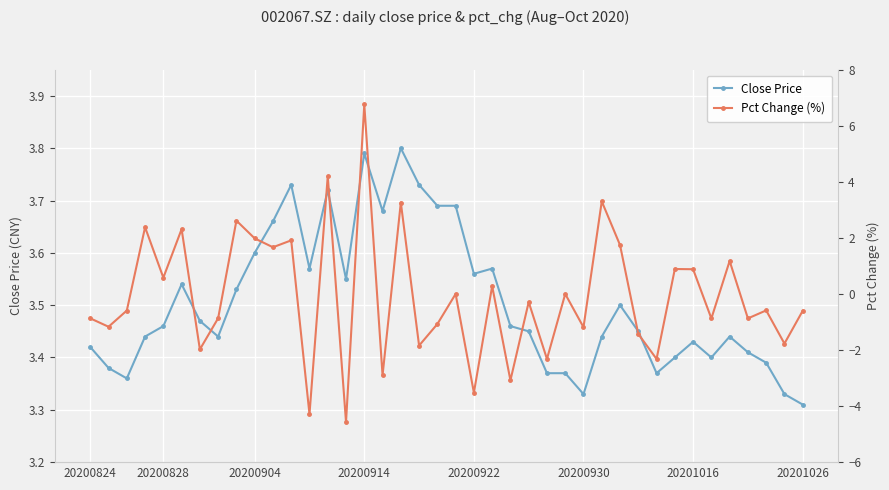

At how many categories does at least one series exceed 0?

40